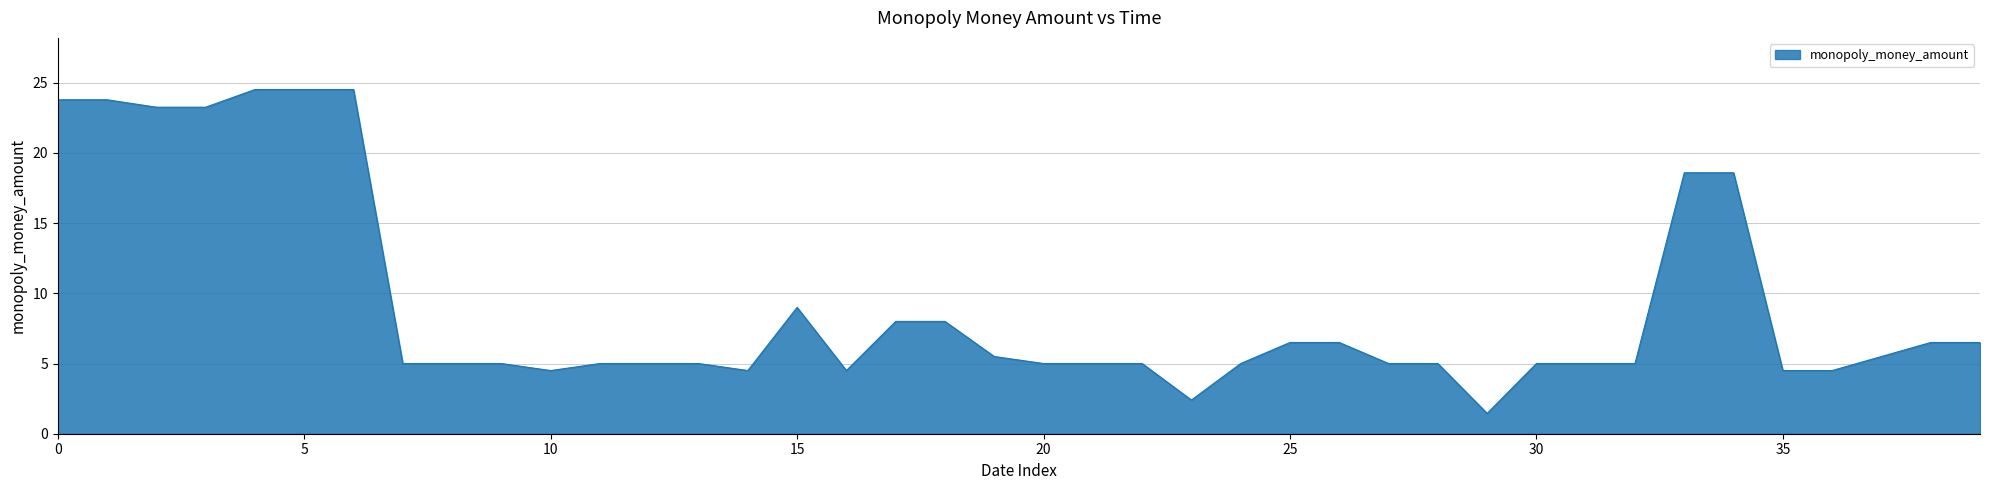

What is the difference between the maximum and minimum values?

23.1